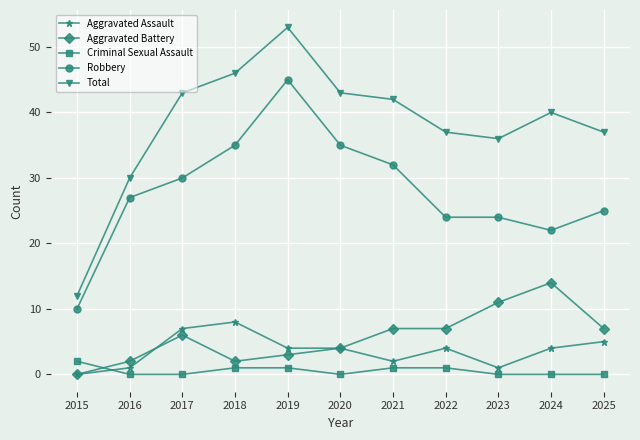

How many lines are shown in the chart?

5